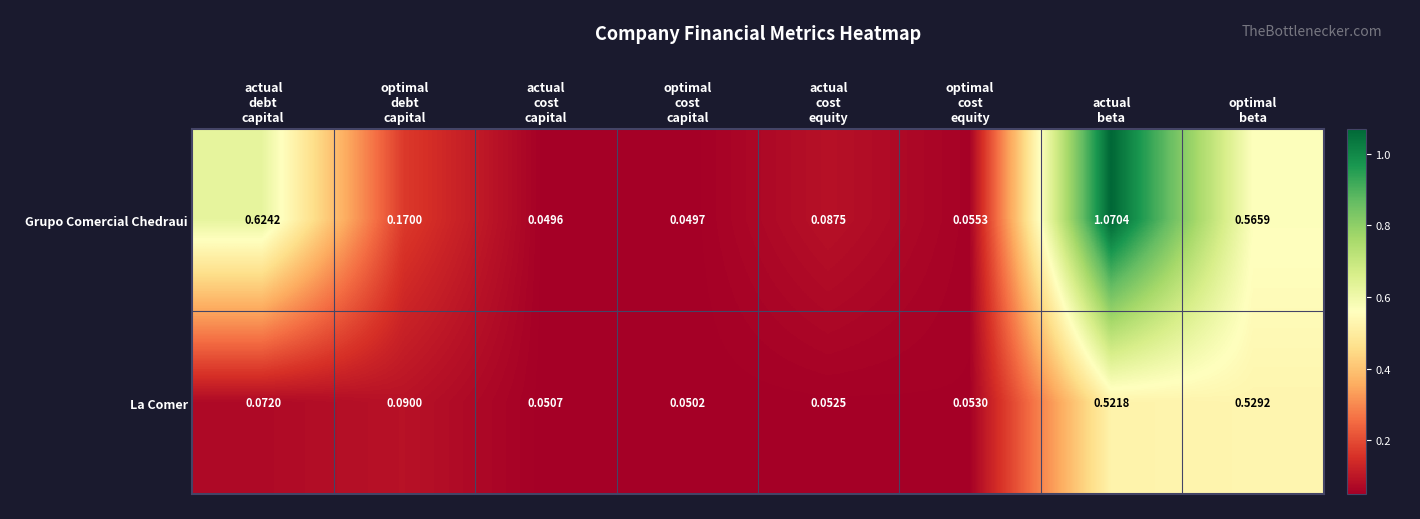

List the series in order of their overall mean, highest first.

Grupo Comercial Chedraui, La Comer